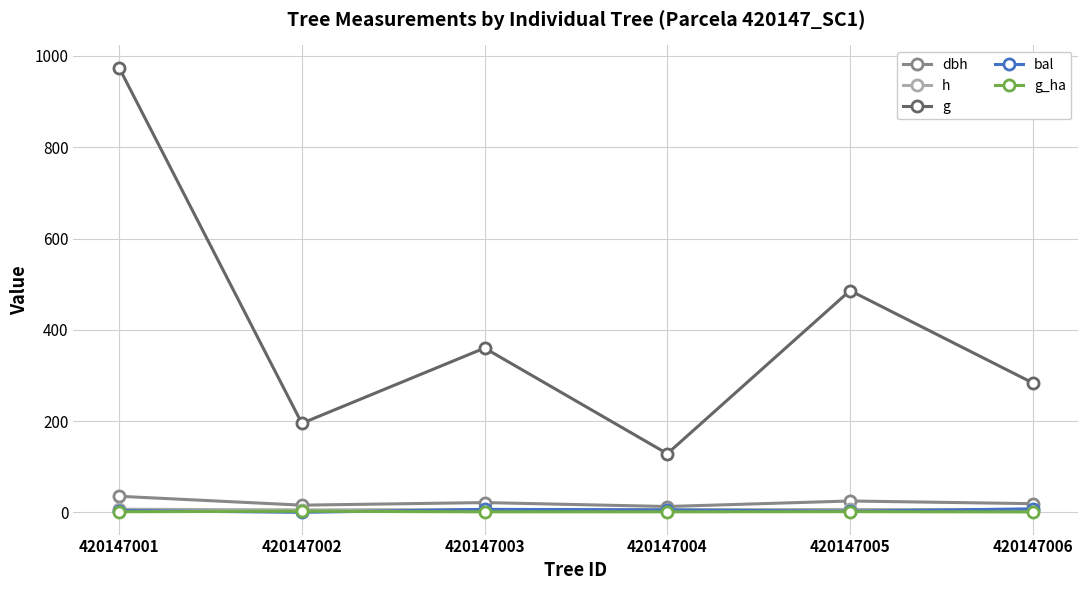

Which series has the widest spread of values?

g